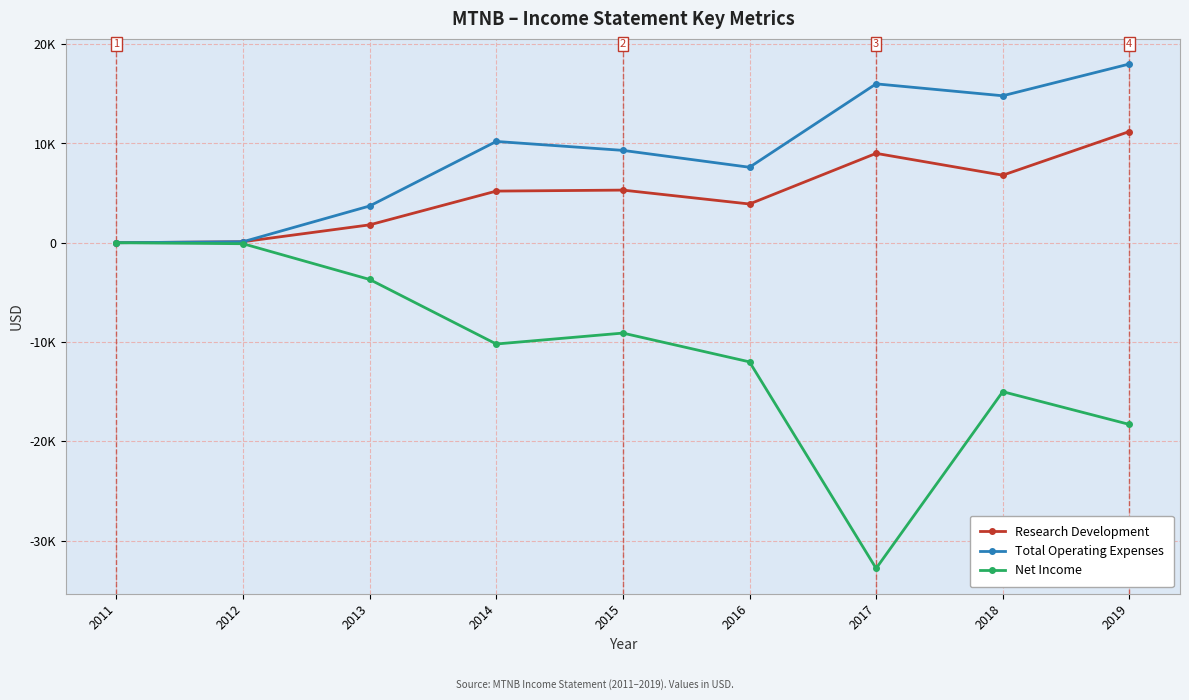

Does the chart have visible grid lines?

Yes